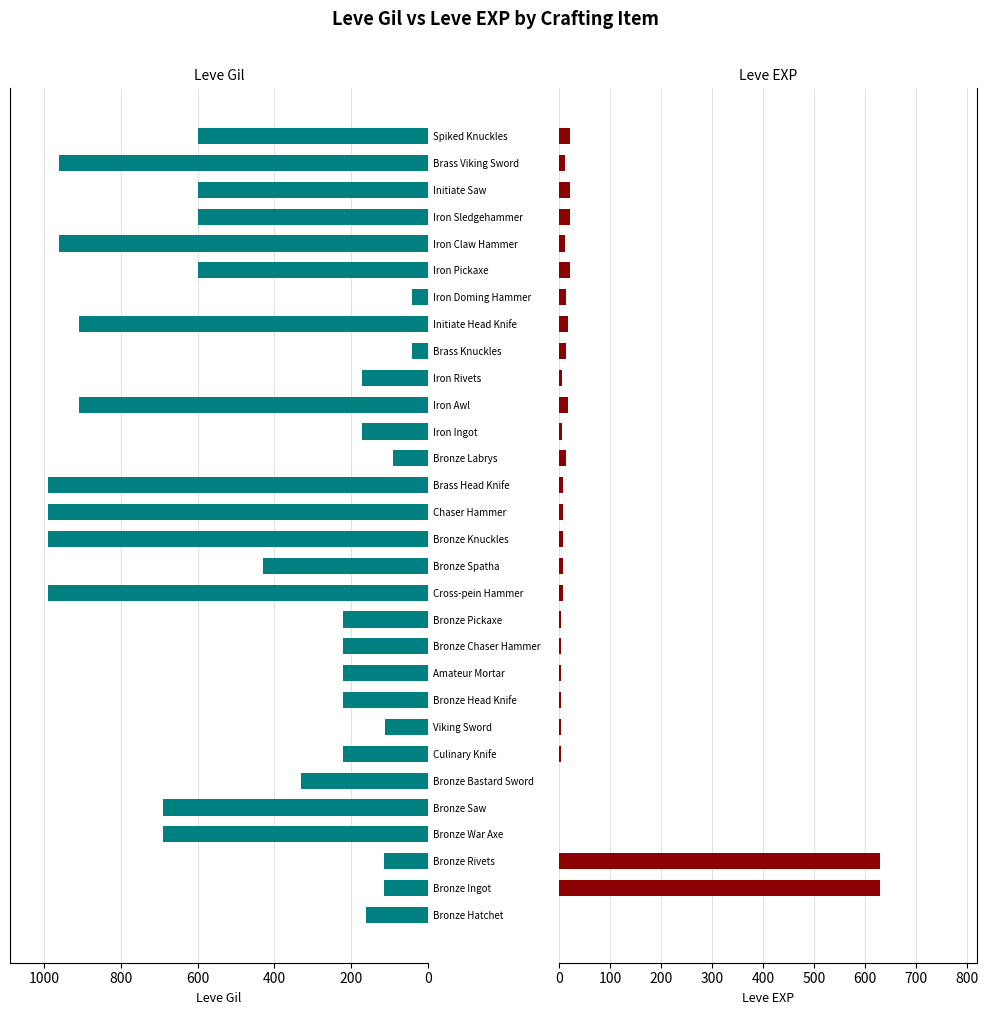

Count the number of data series in this chart.

2